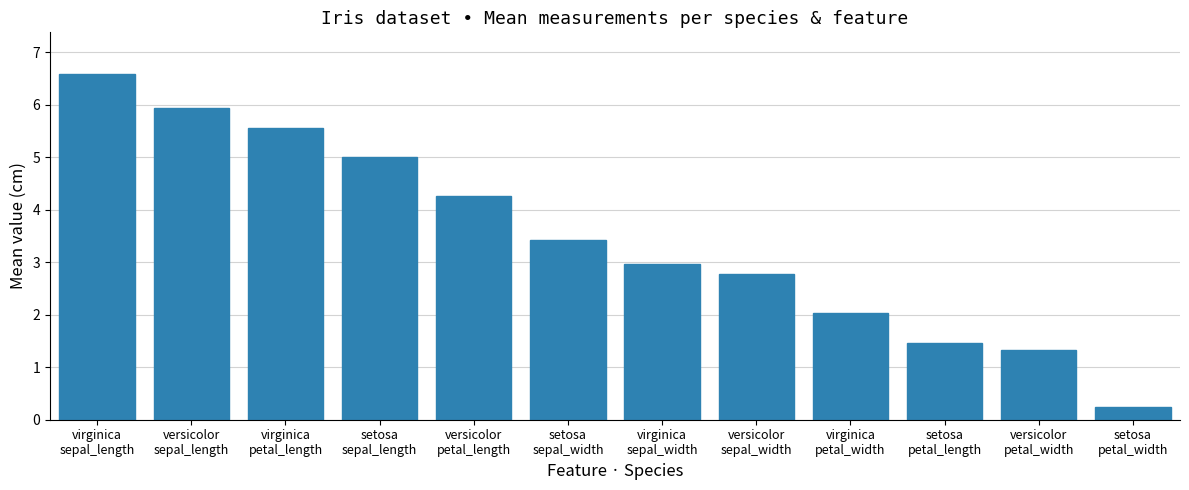

Reading left to right, extract all data points from this chart.

virginica
sepal_length=6.6	versicolor
sepal_length=5.9	virginica
petal_length=5.6	setosa
sepal_length=5.0	versicolor
petal_length=4.3	setosa
sepal_width=3.4	virginica
sepal_width=3.0	versicolor
sepal_width=2.8	virginica
petal_width=2.0	setosa
petal_length=1.5	versicolor
petal_width=1.3	setosa
petal_width=0.2